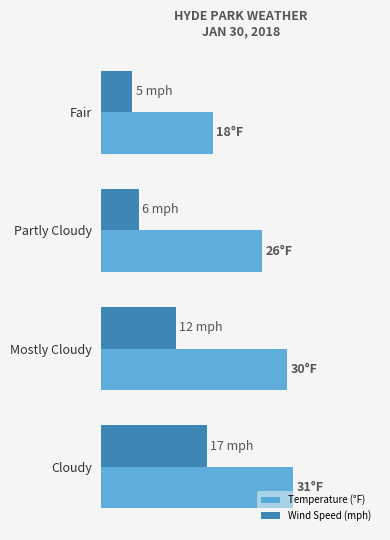

What are all the series names shown in the legend?

Temperature (°F), Wind Speed (mph)